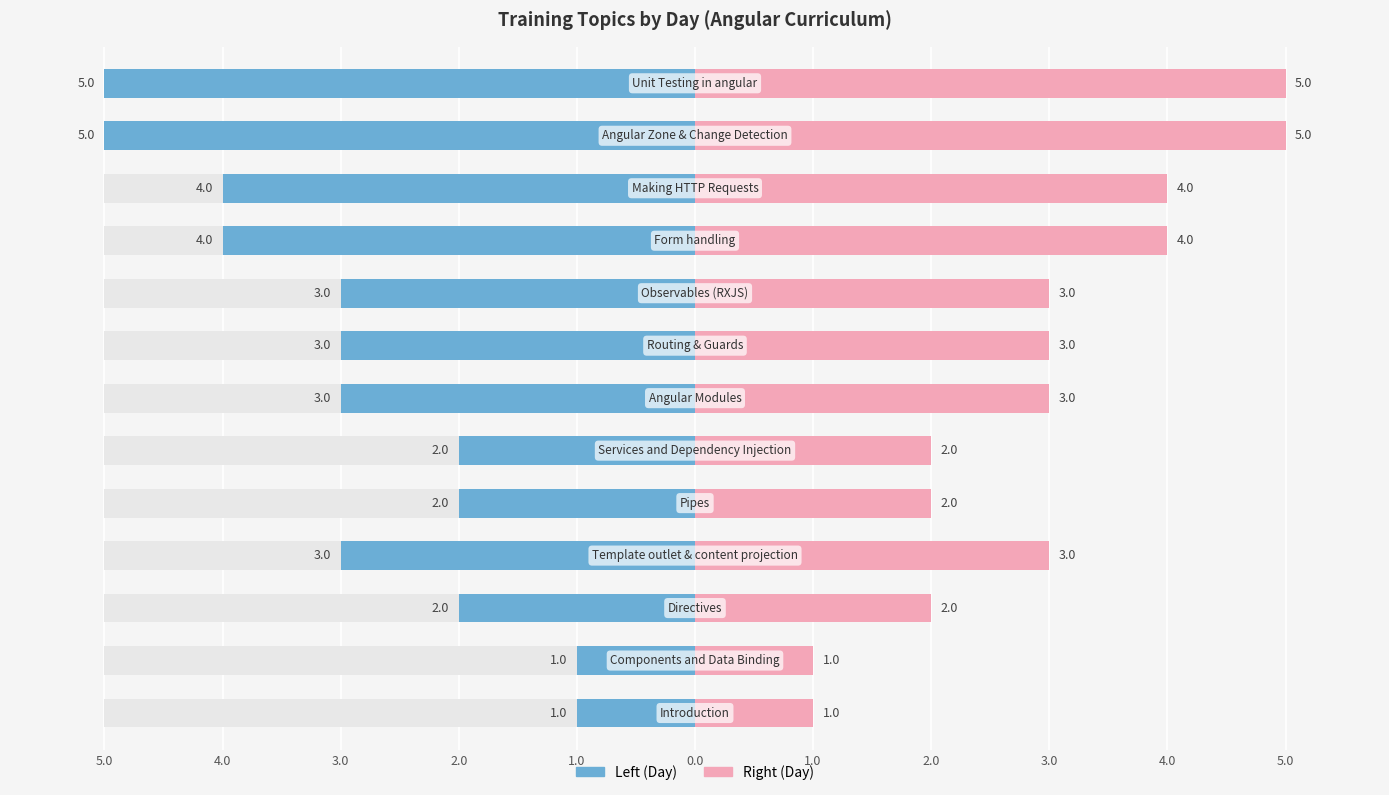

What is the maximum value shown in the chart?

5